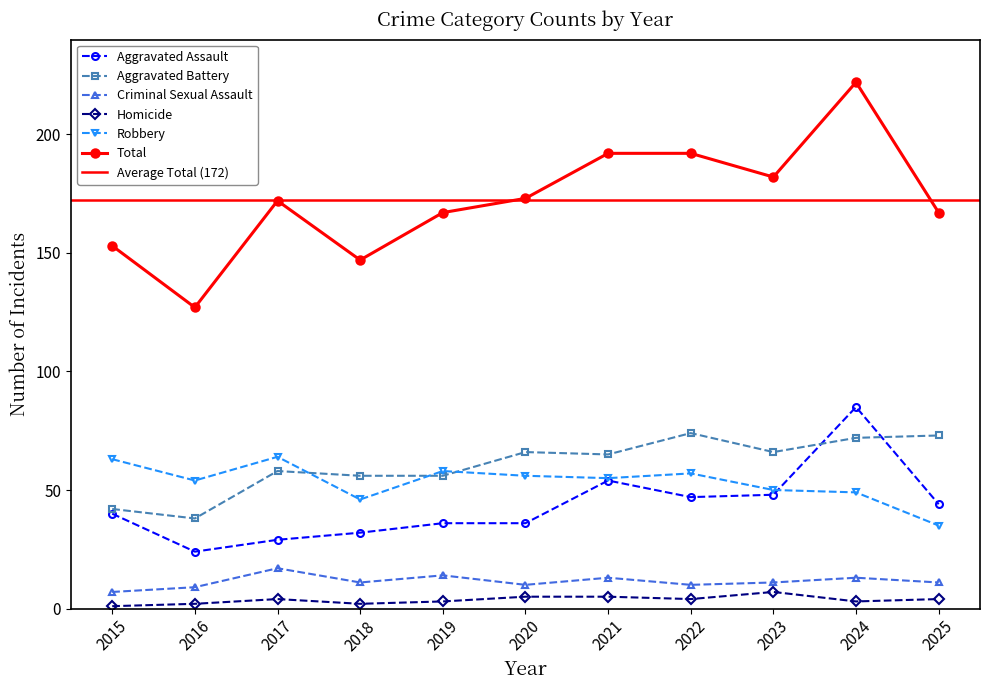

Which series has the largest total across all categories?

Total